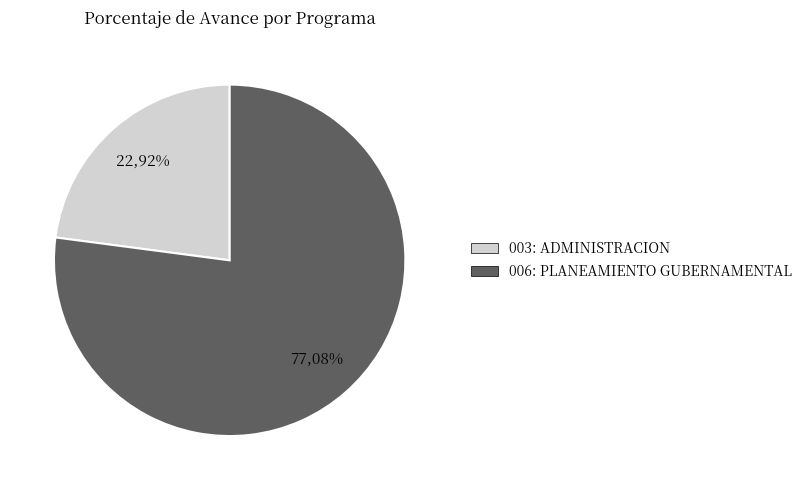

To the nearest percent, what portion does 006: PLANEAMIENTO GUBERNAMENTAL represent?

77%